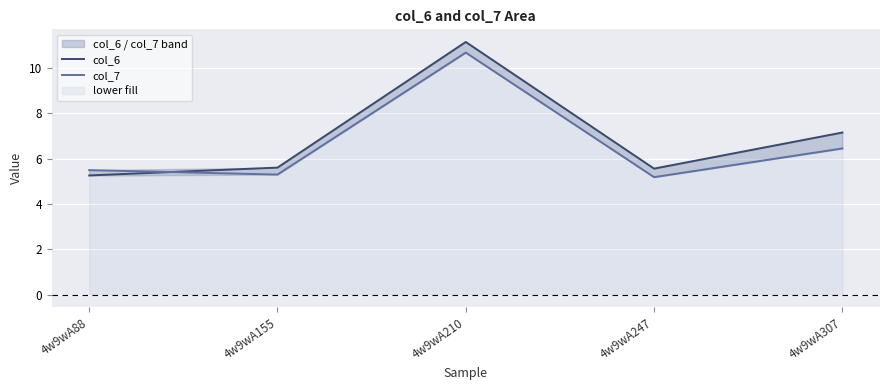

How many lines are shown in the chart?

2